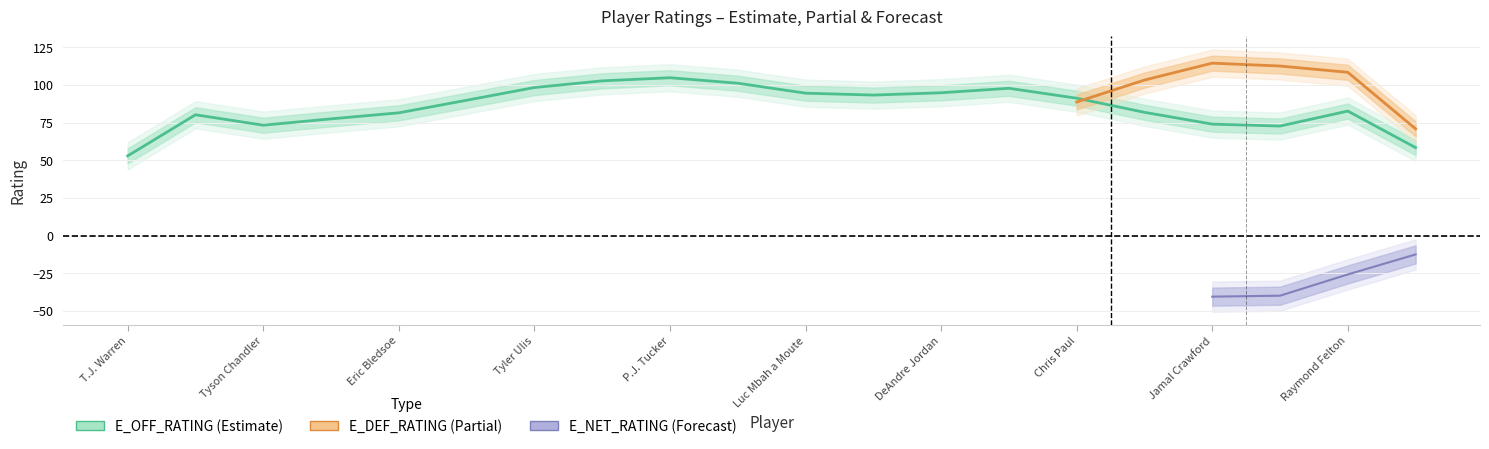

Does the chart have visible grid lines?

Yes